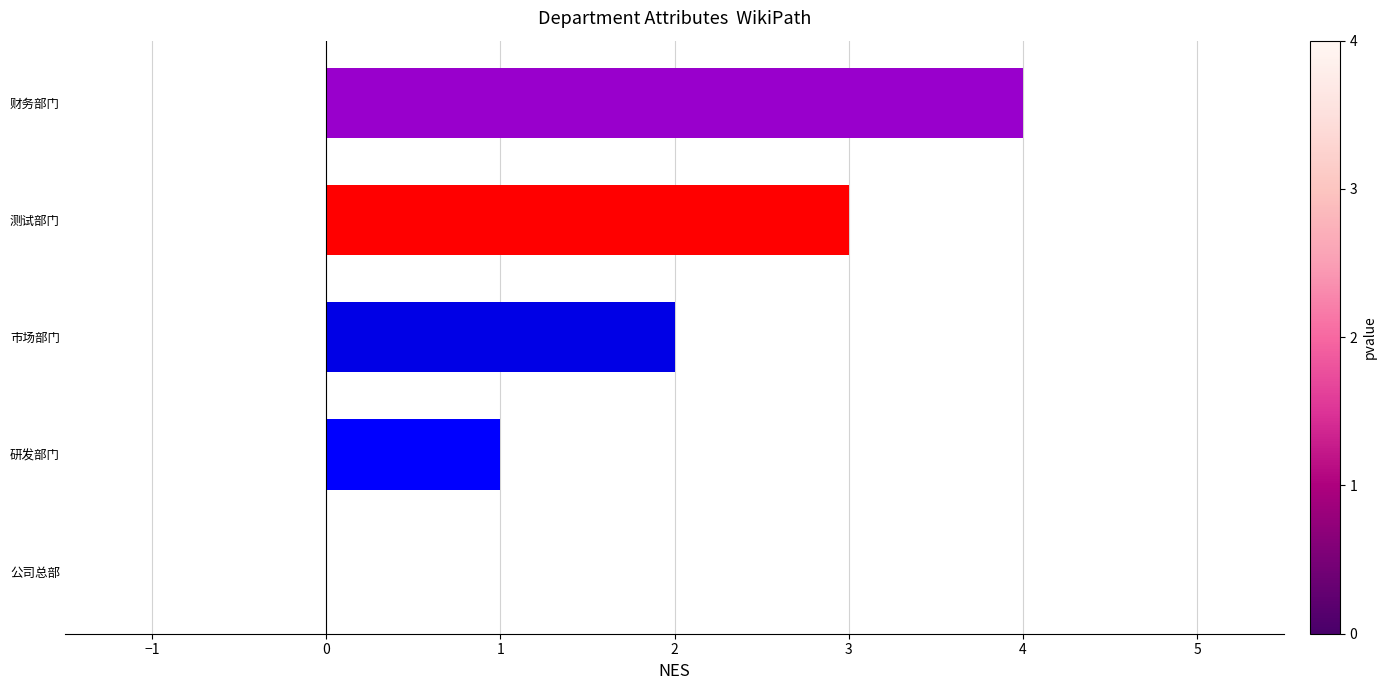

The value at 测试部门 is 3. True or false?

True